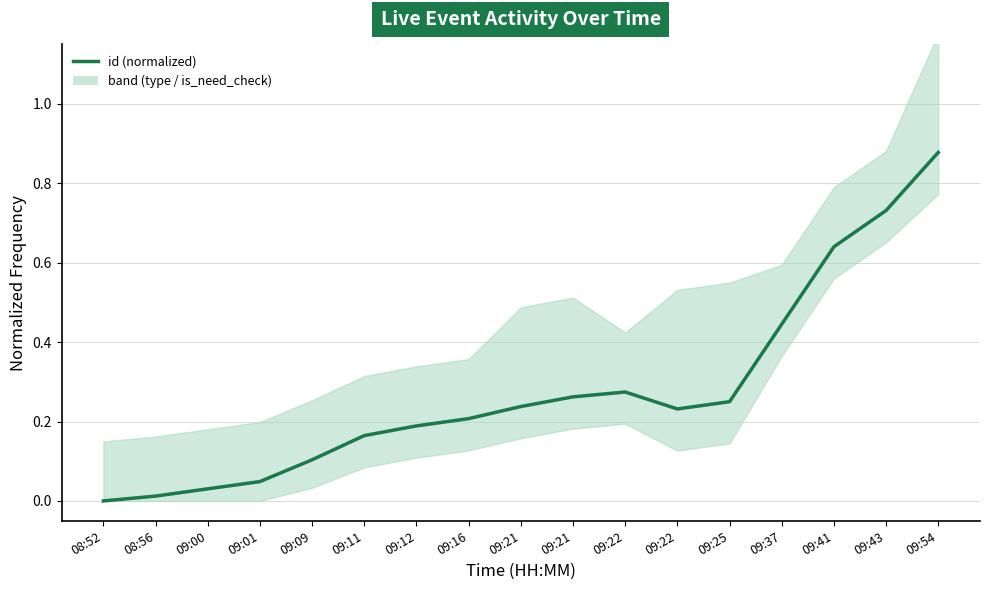

Where is the first local maximum?

09:22